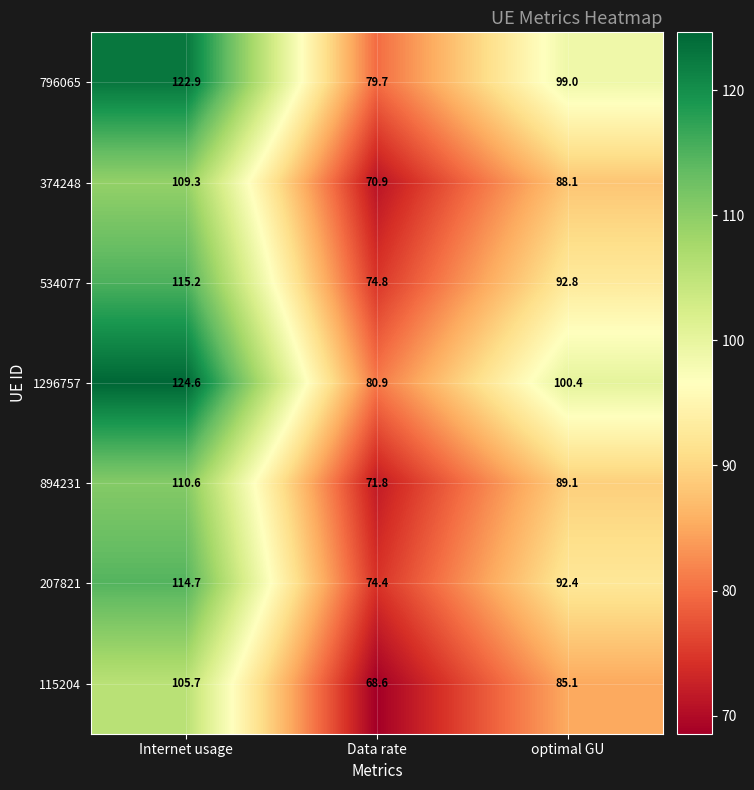

What value does the 374248 series have at optimal GU?

88.1